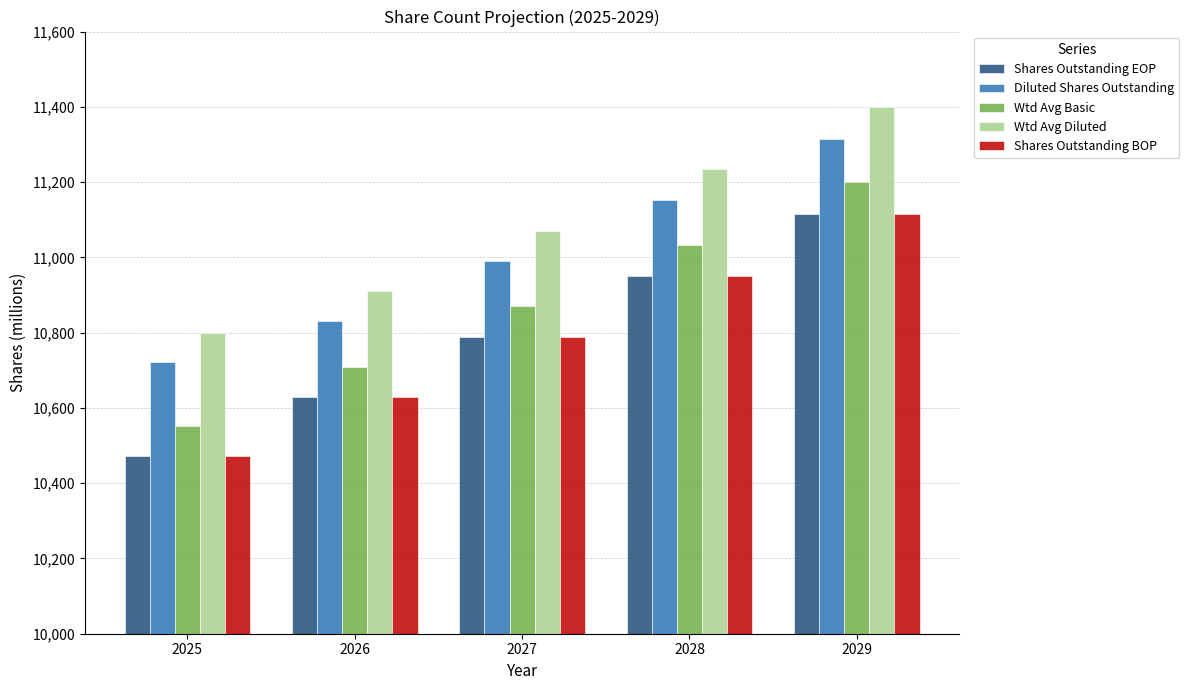

At which label does Wtd Avg Basic first exceed 10870?

2027